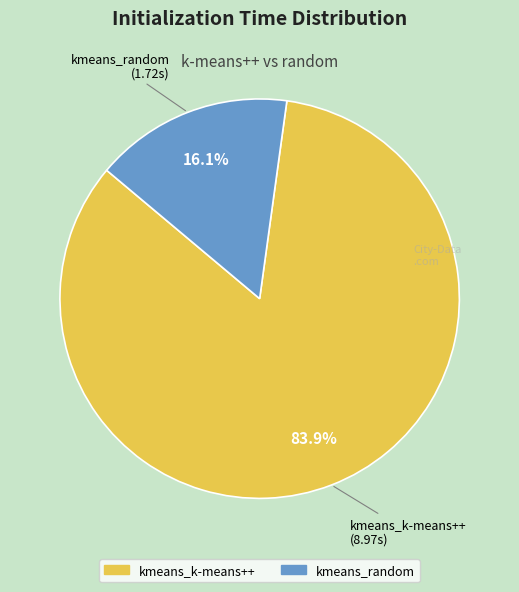

Which slice is the largest?

kmeans_k-means++